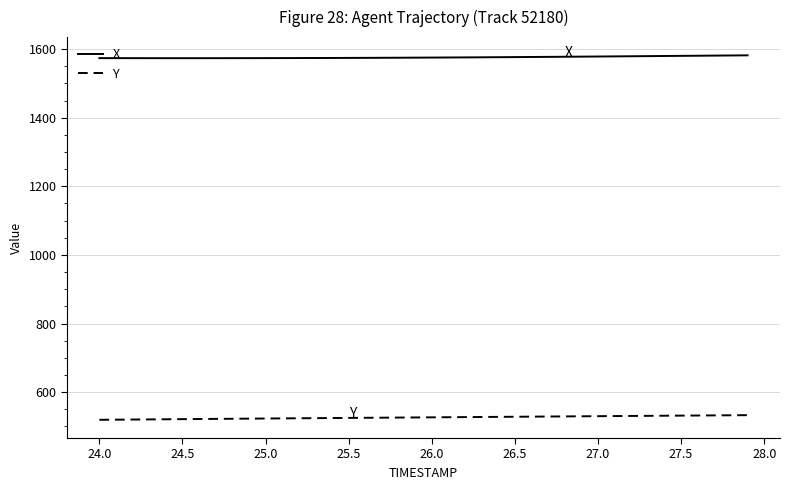

Which series has the largest range (max minus min)?

Y